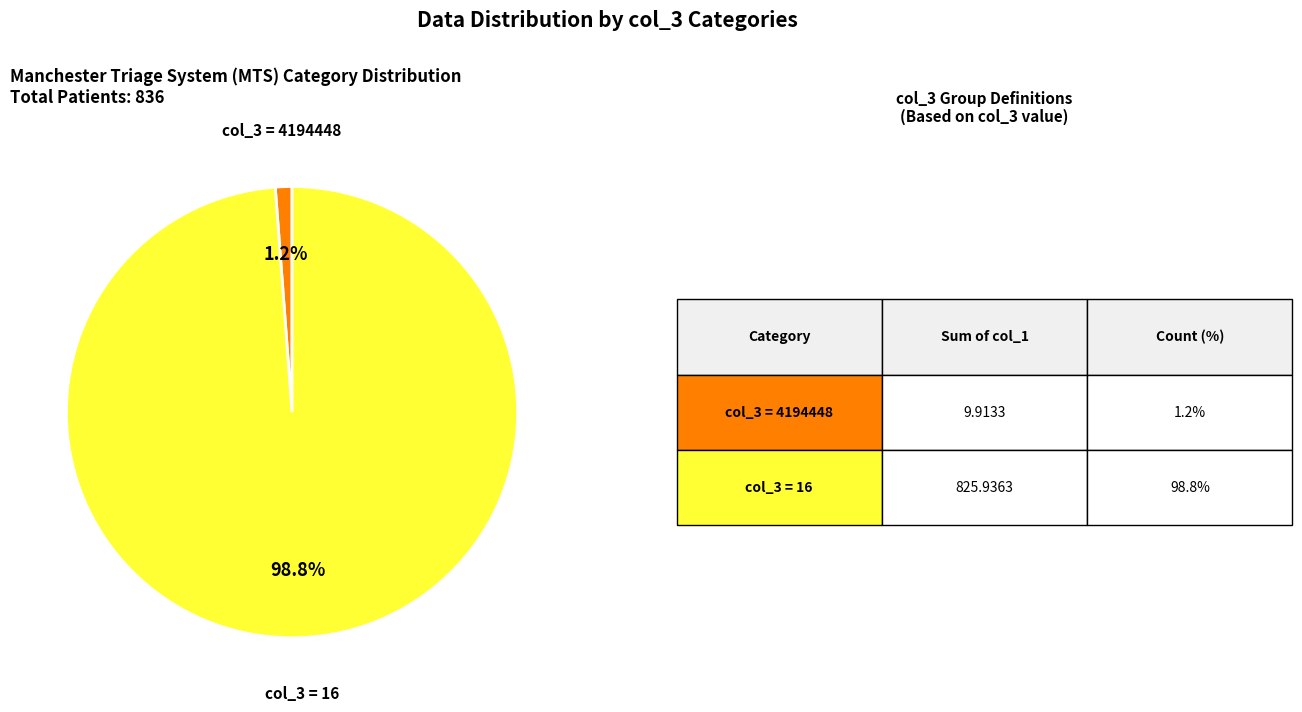

Does any single category account for the majority?

Yes